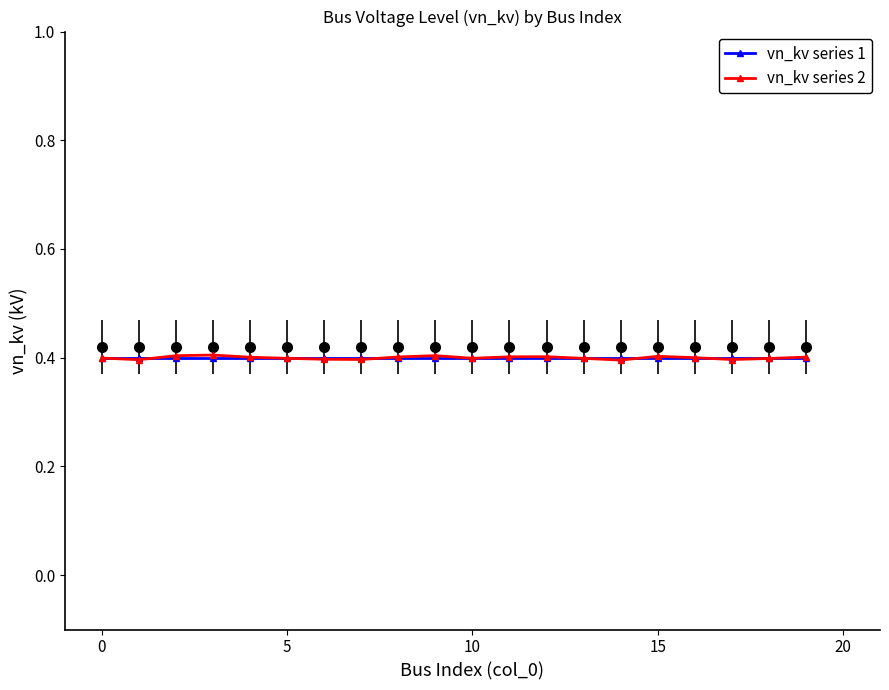

True or false: vn_kv series 1 has more than 1 points higher than both neighbors.

False